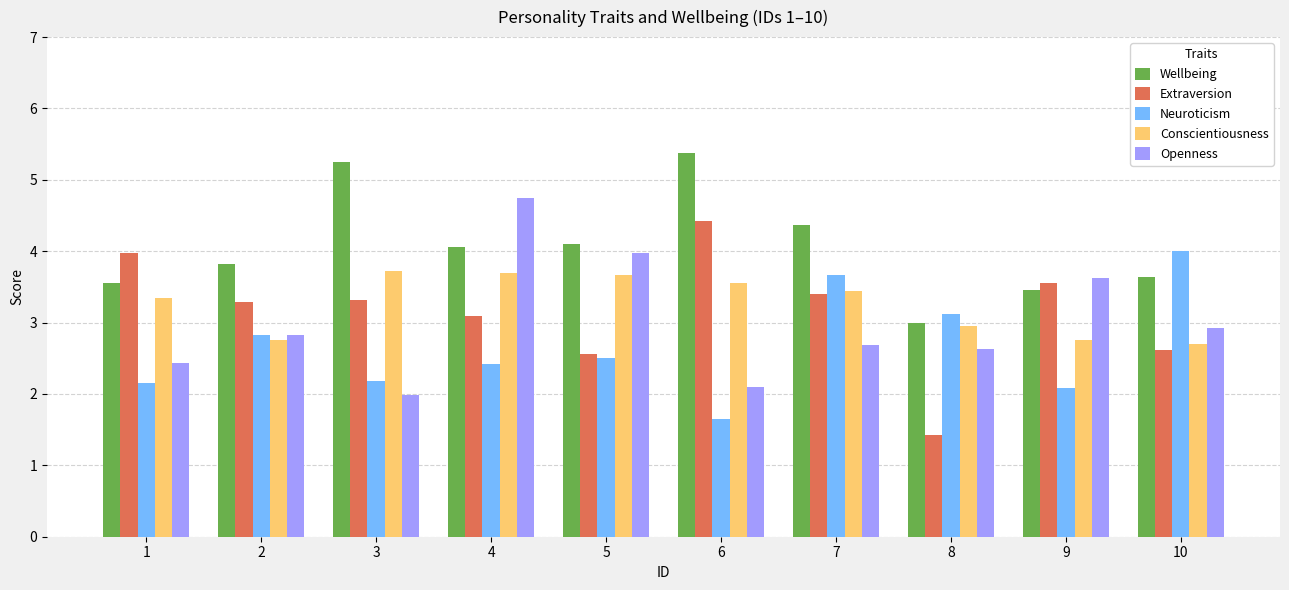

What is the maximum value shown in the chart?

5.4